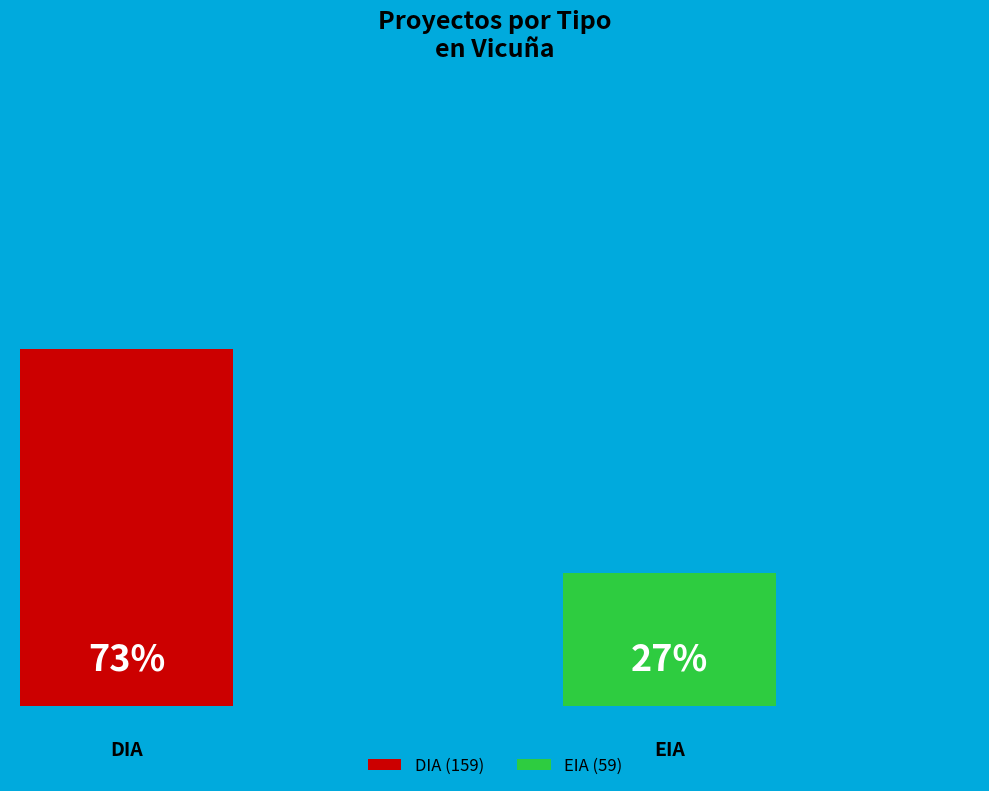

Which slice represents more than half of the pie?

DIA